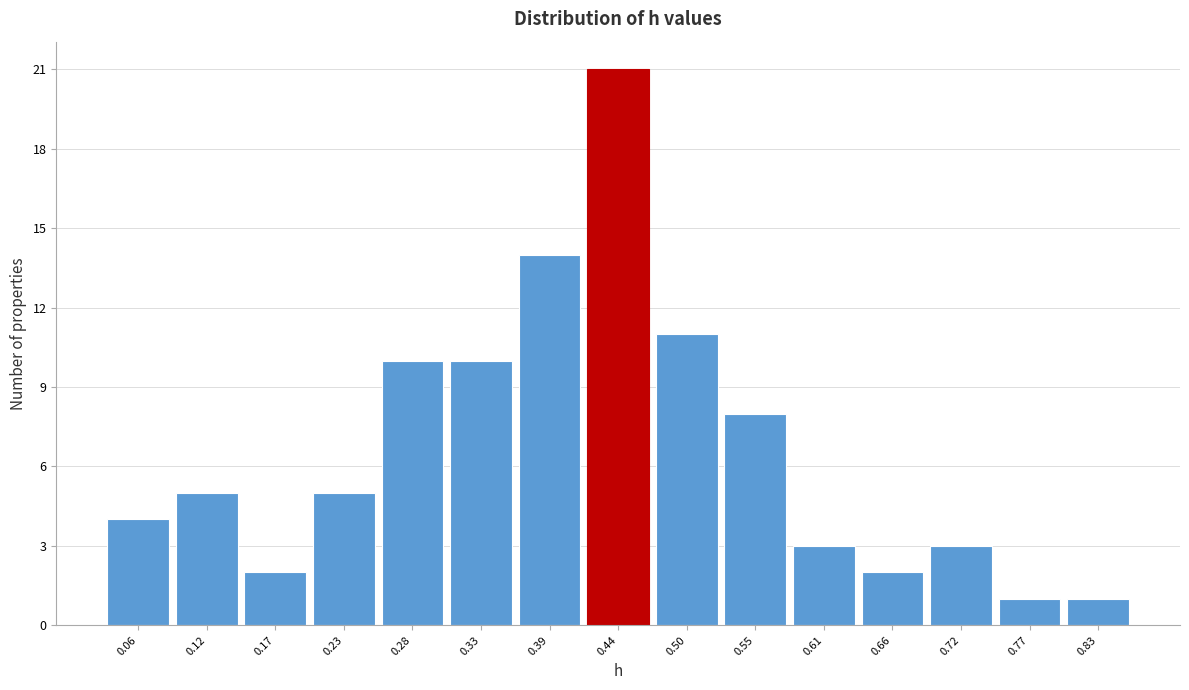

Reading left to right, list all the values displayed in this chart.

0.06=4	0.12=5	0.17=2	0.23=5	0.28=10	0.33=10	0.39=14	0.44=21	0.50=11	0.55=8	0.61=3	0.66=2	0.72=3	0.77=1	0.83=1